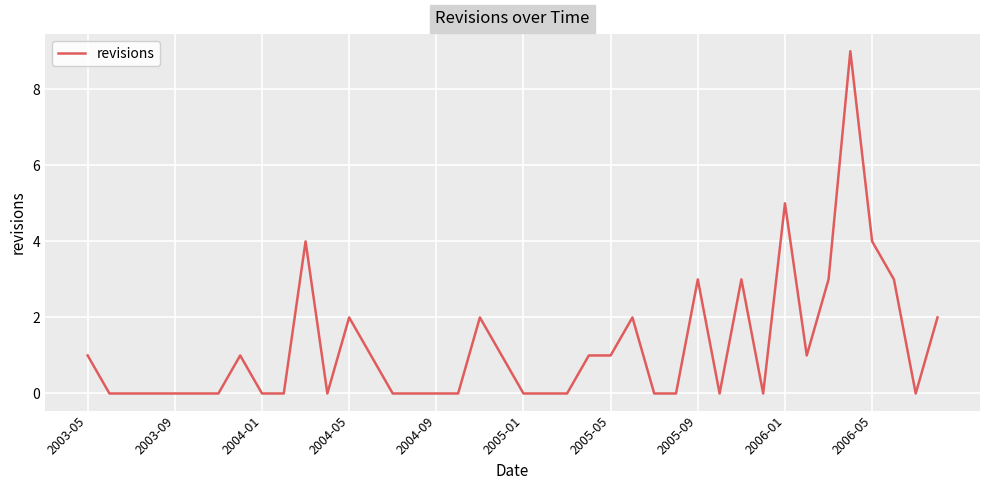

What is the difference between the maximum and minimum values?

9